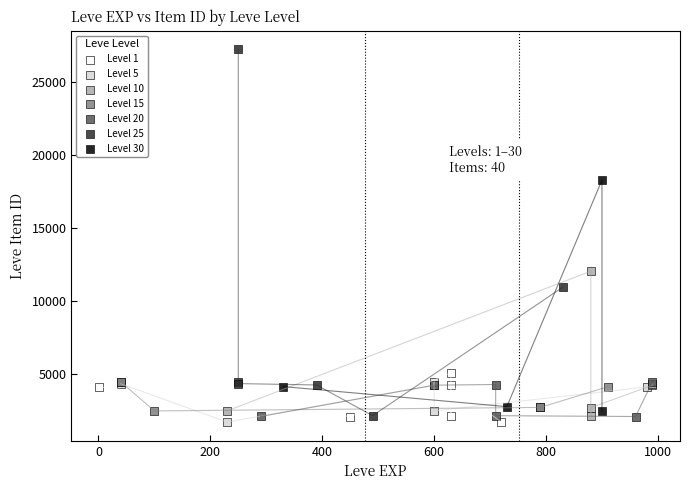

Which series has the largest Y range (max minus min)?

Level 25